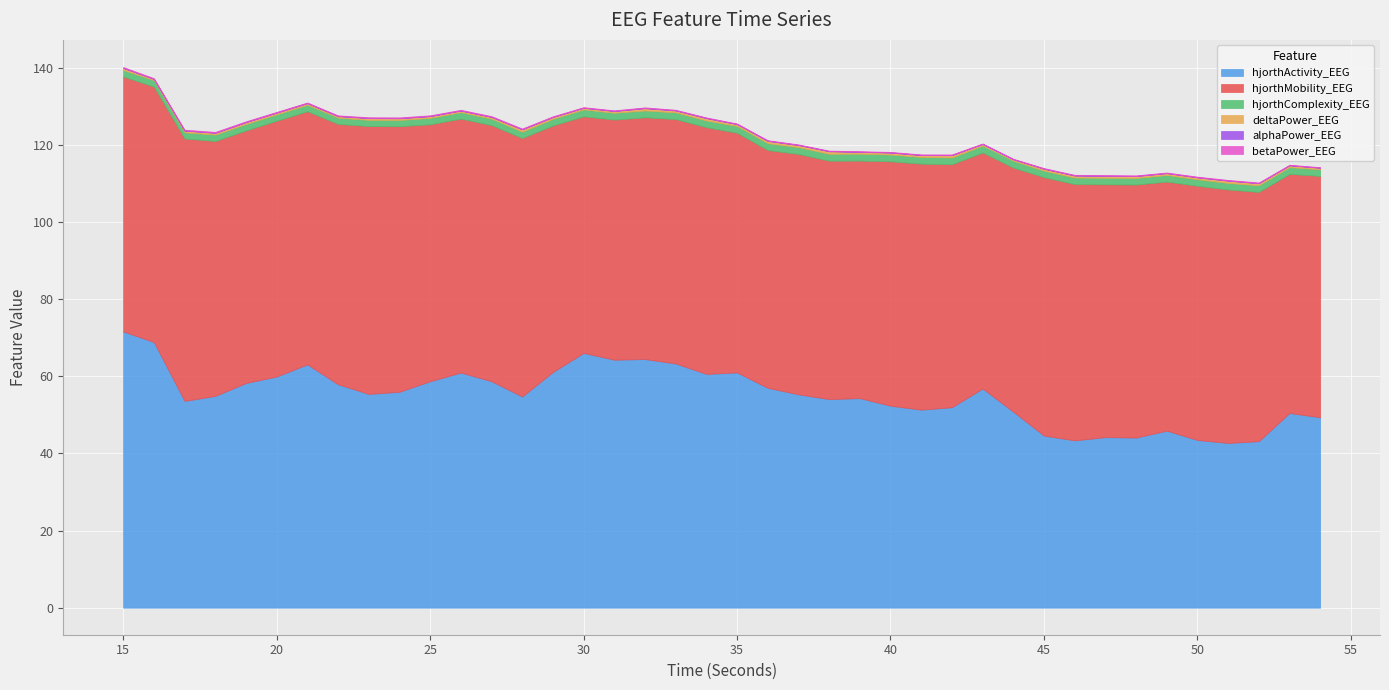

How many lines are shown in the chart?

6